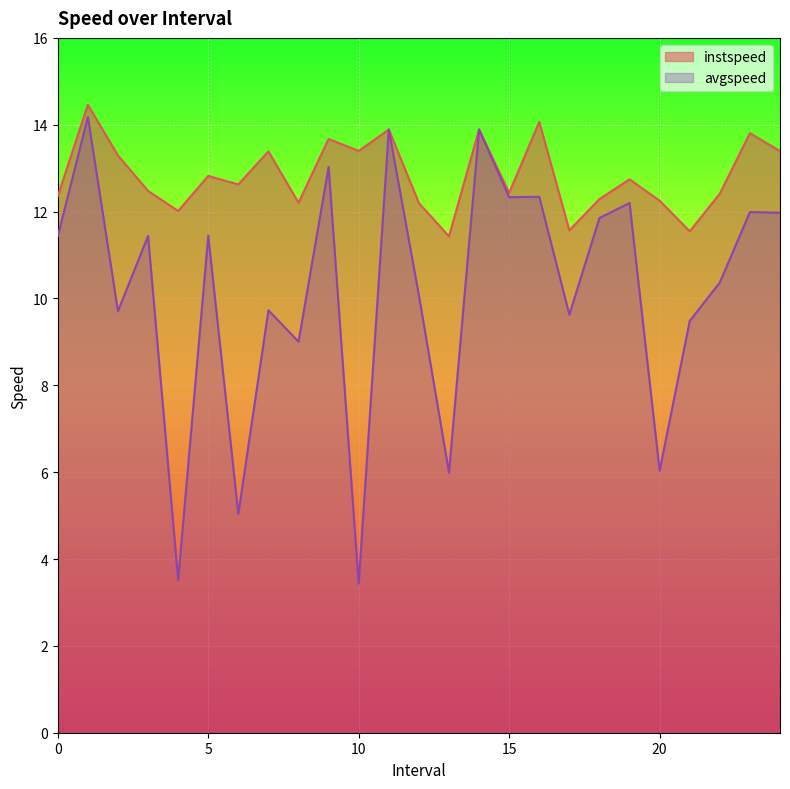

Reading left to right, transcribe all the data shown in this chart.

instspeed: 12.4	14.5	13.3	12.5	12.0	12.8	12.6	13.4	12.2	13.7	13.4	13.9	12.2	11.4	13.9	12.4	14.1	11.6	12.3	12.7	12.3	11.5	12.4	13.8	13.4
avgspeed: 11.4	14.2	9.7	11.4	3.5	11.4	5.0	9.7	9.0	13.0	3.4	13.9	10.1	6.0	13.9	12.3	12.3	9.6	11.9	12.2	6.0	9.5	10.4	12.0	12.0